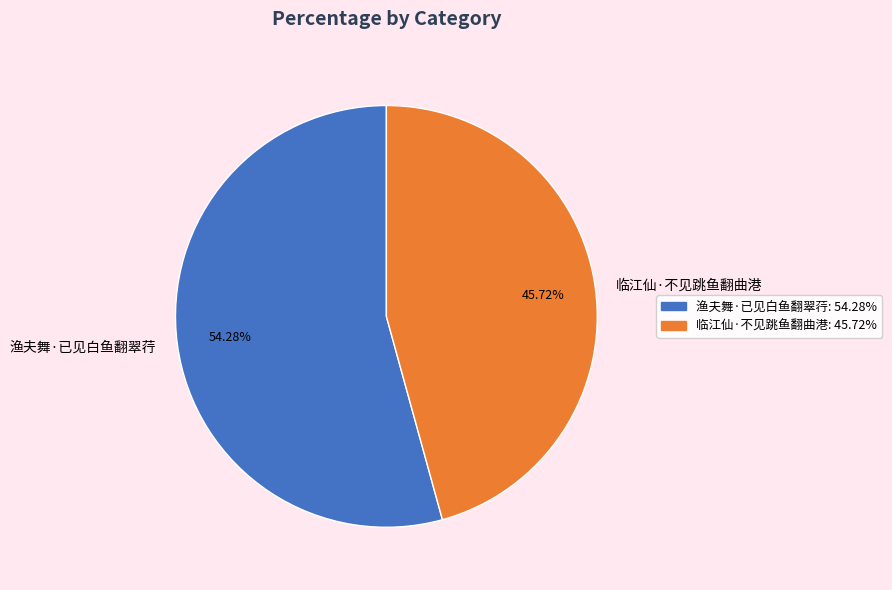

To the nearest percent, what is the difference between the largest and smallest slice percentages?

9%